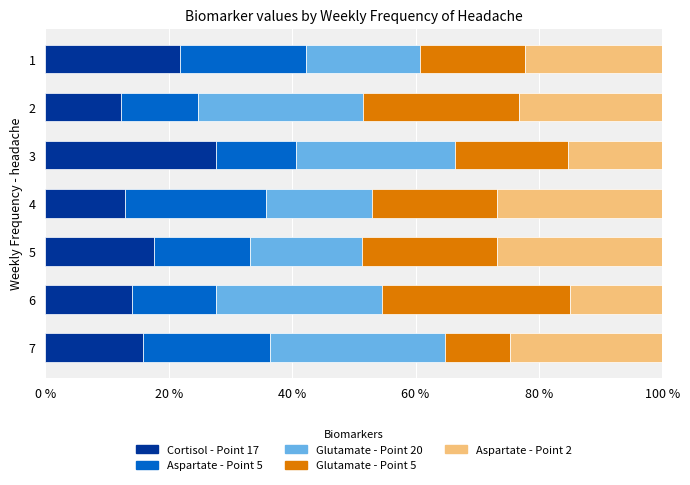

What is the minimum value for Cortisol - Point 17?

12.3